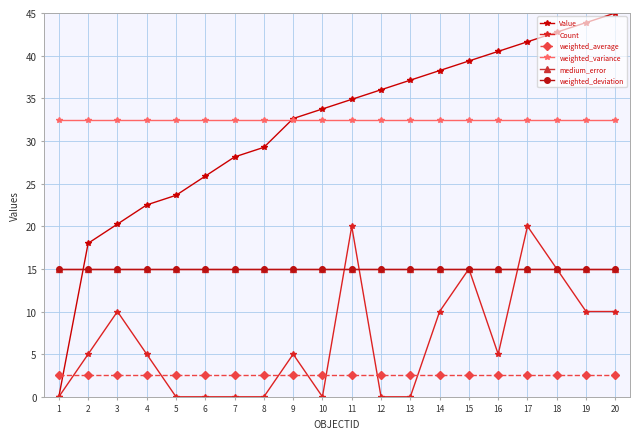

Does the chart have visible grid lines?

Yes